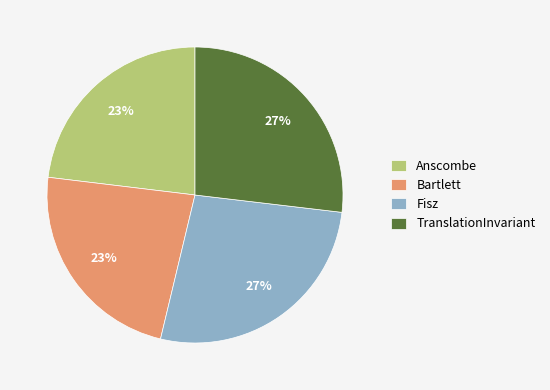

Which has a higher value, Bartlett or Fisz?

Fisz